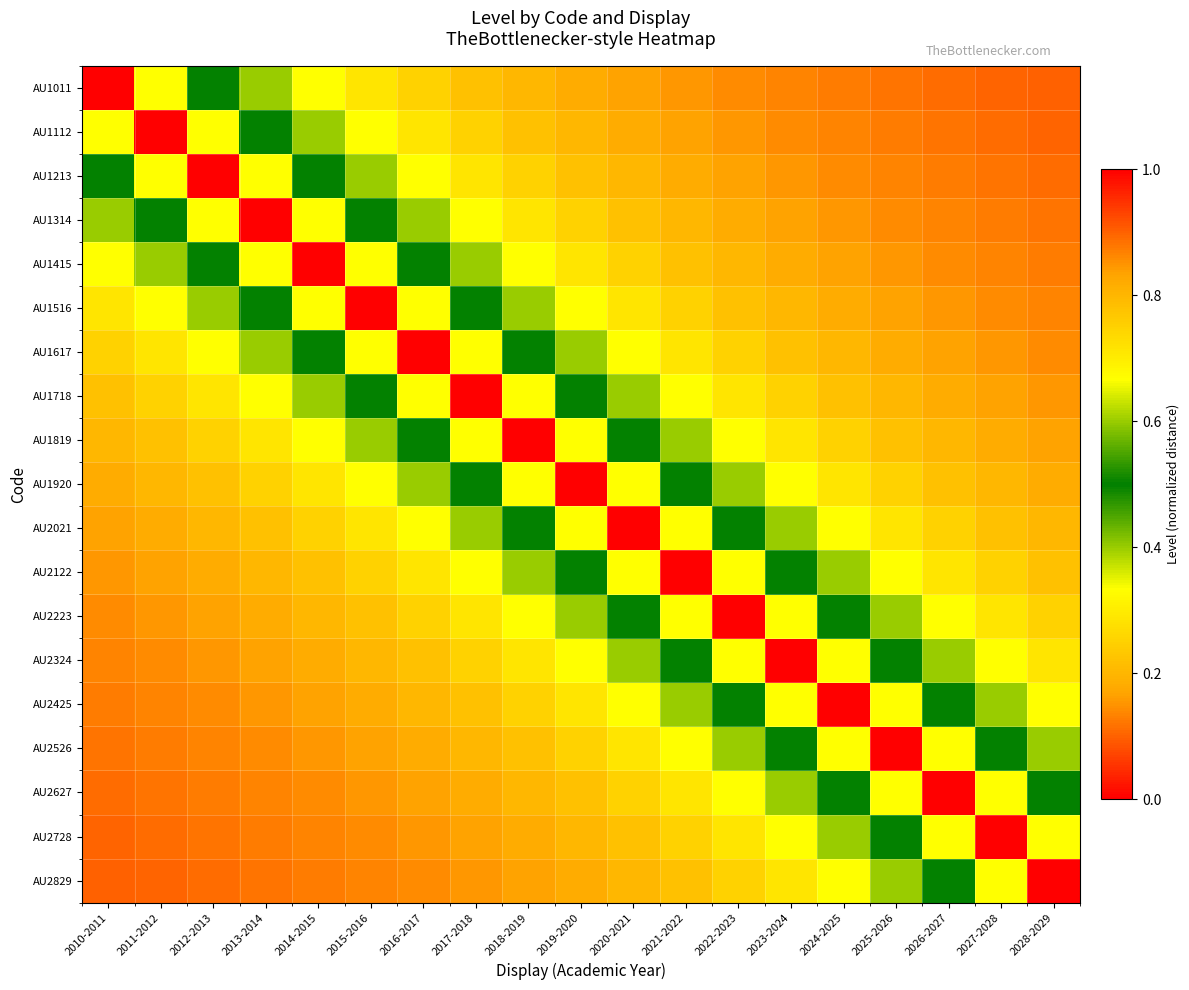

What is the spread (max minus min) of values at 2010-2011?

0.9